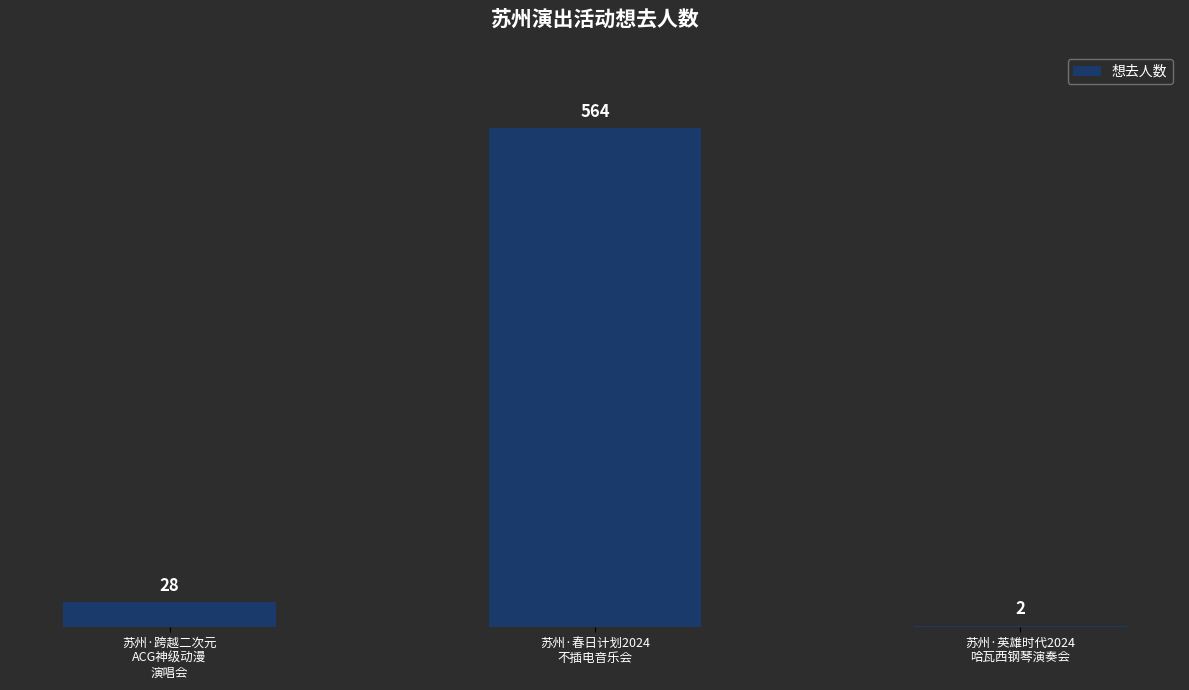

At which category does the chart reach its peak across all series?

苏州·春日计划2024
不插电音乐会